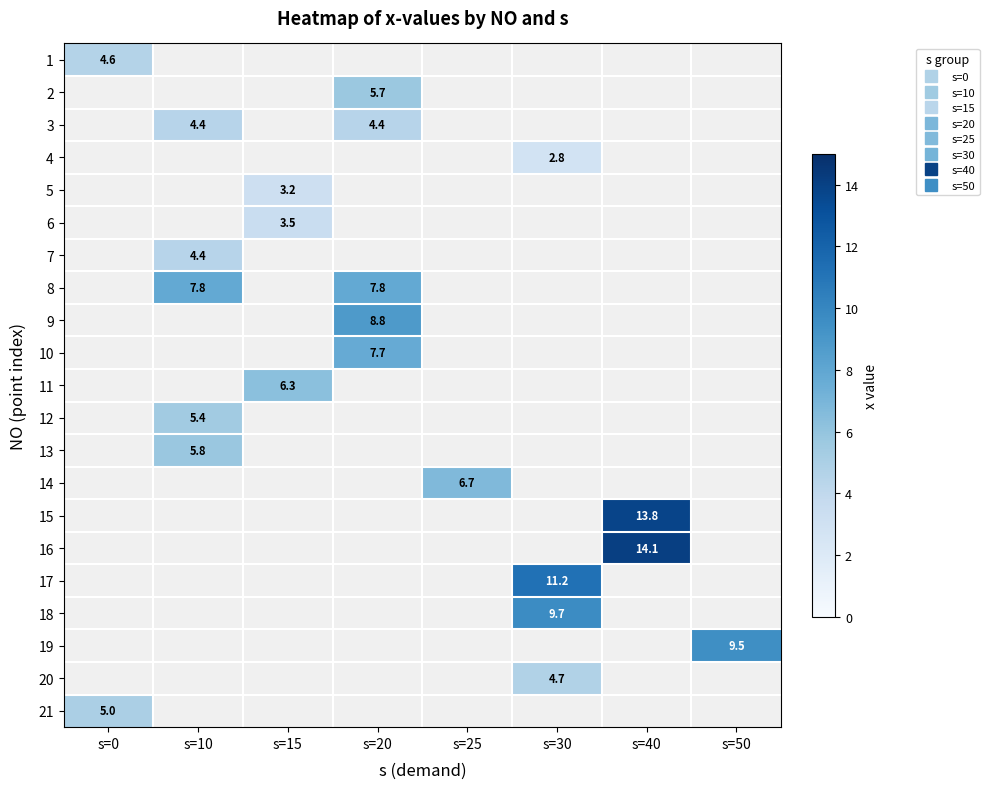

How many positive values does the 14 series have?

1